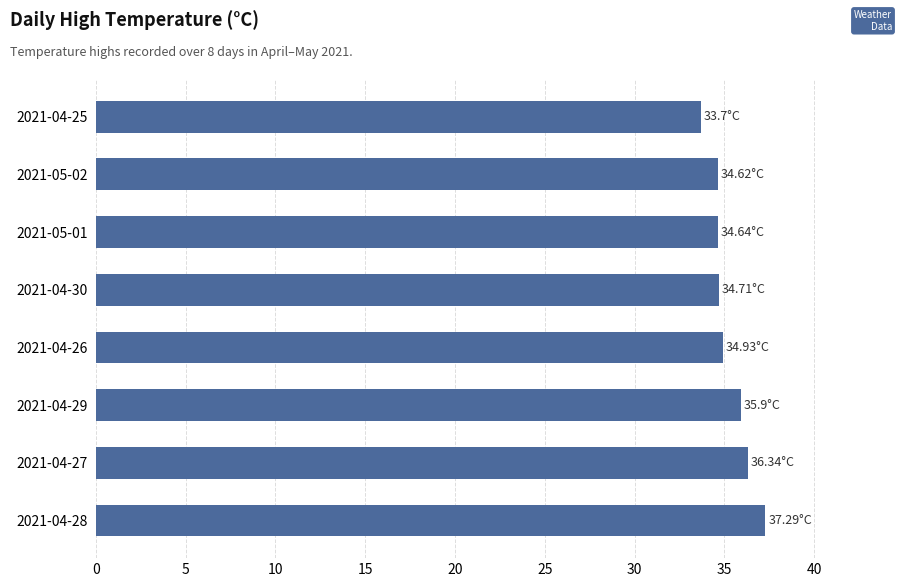

What is the difference between the second highest and second lowest values?

1.7